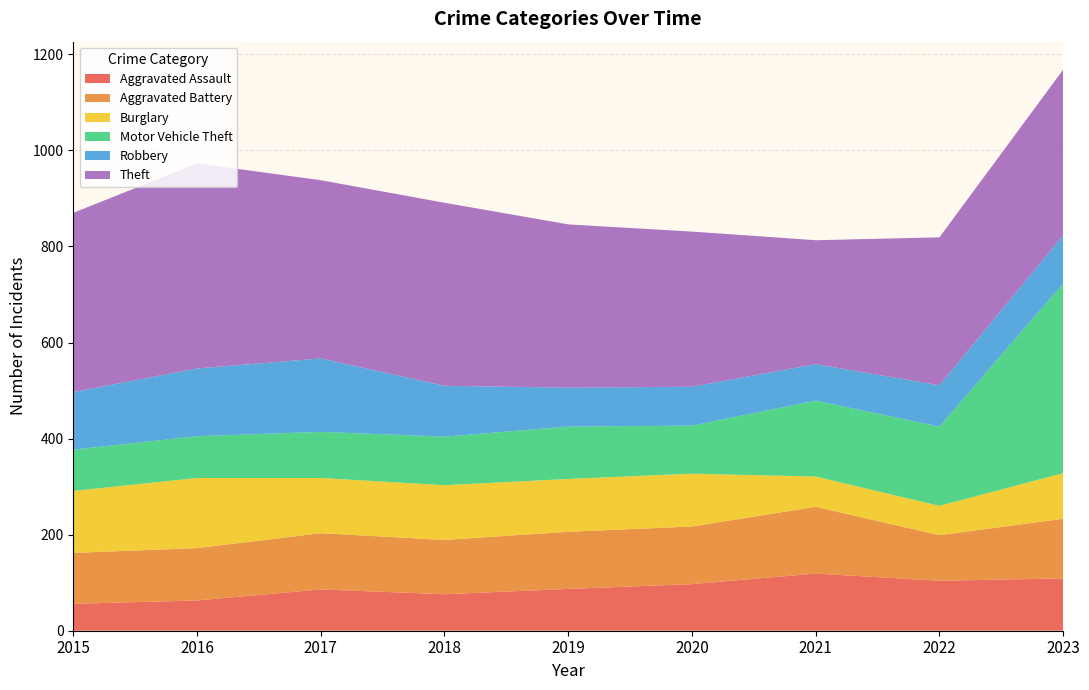

Reading right to left, list all the values displayed in this chart.

Aggravated Assault: 2023=109	2022=104	2021=119	2020=97	2019=87	2018=76	2017=86	2016=63	2015=56
Aggravated Battery: 2023=124	2022=95	2021=139	2020=120	2019=119	2018=113	2017=117	2016=109	2015=106
Burglary: 2023=95	2022=61	2021=63	2020=110	2019=110	2018=114	2017=115	2016=146	2015=129
Motor Vehicle Theft: 2023=395	2022=165	2021=158	2020=100	2019=109	2018=101	2017=96	2016=87	2015=86
Robbery: 2023=100	2022=86	2021=76	2020=81	2019=81	2018=106	2017=153	2016=141	2015=120
Theft: 2023=345	2022=308	2021=258	2020=323	2019=340	2018=381	2017=371	2016=427	2015=373